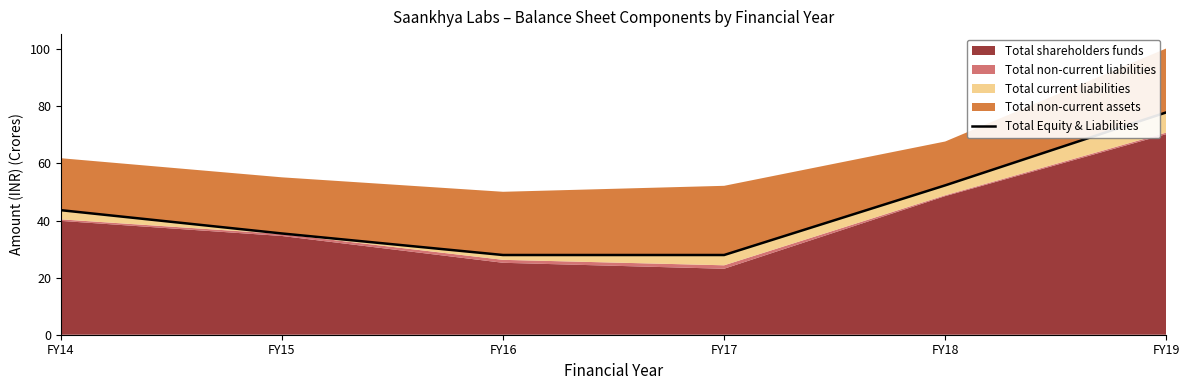

Between FY16 and FY14, which is larger?

FY14